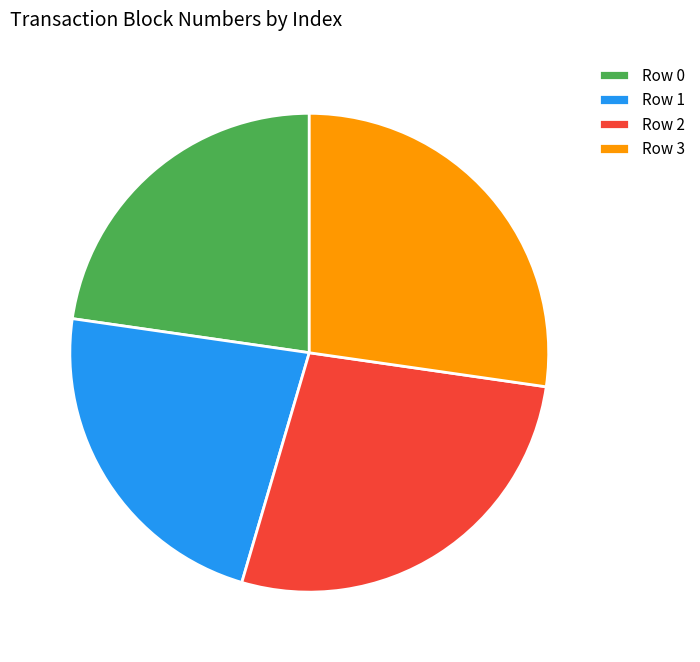

Does any single category account for the majority?

No